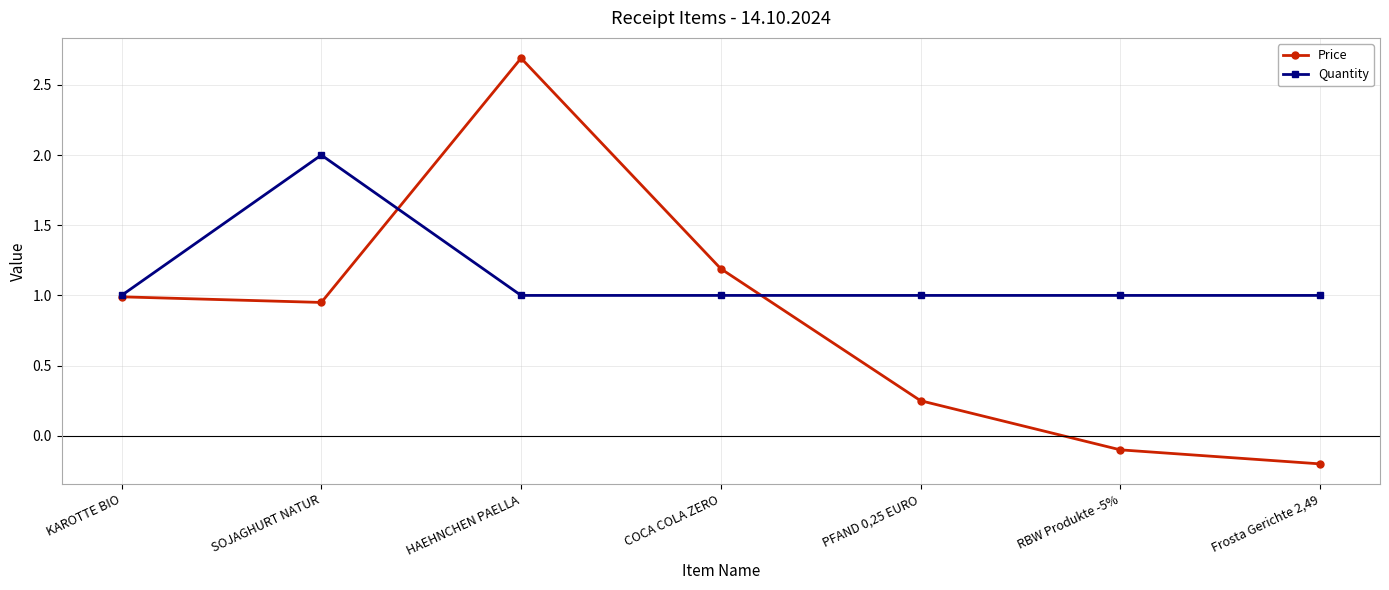

The value of Price at PFAND 0,25 EURO is 0.4. True or false?

False